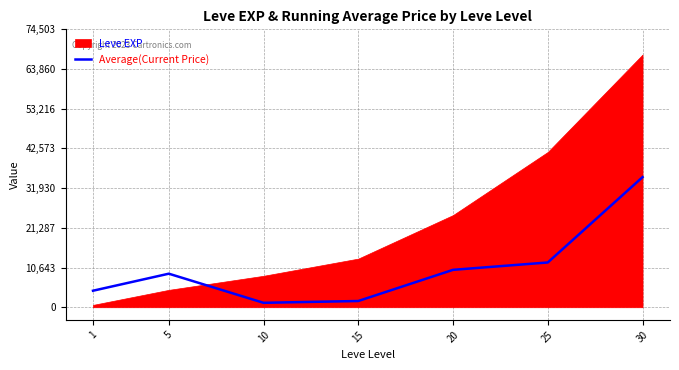

How many values are below 8994?

3